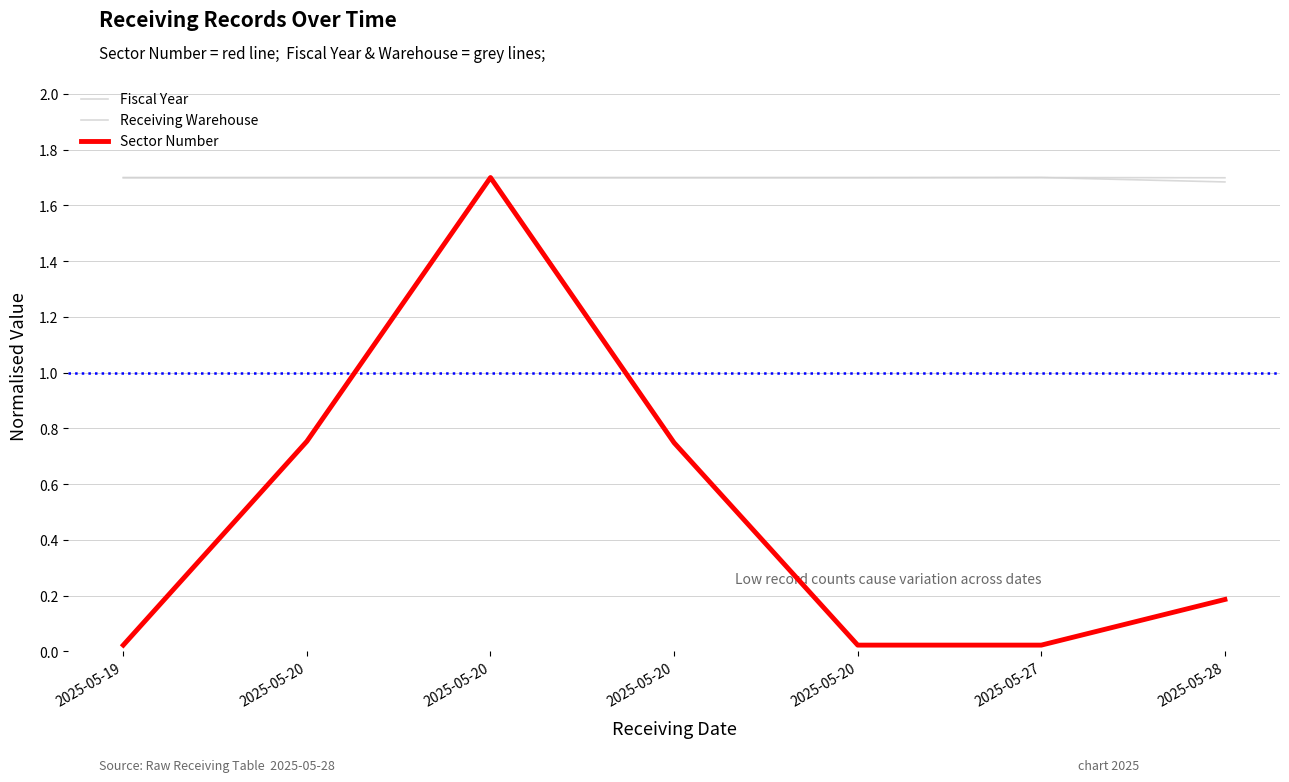

How many lines are shown in the chart?

3